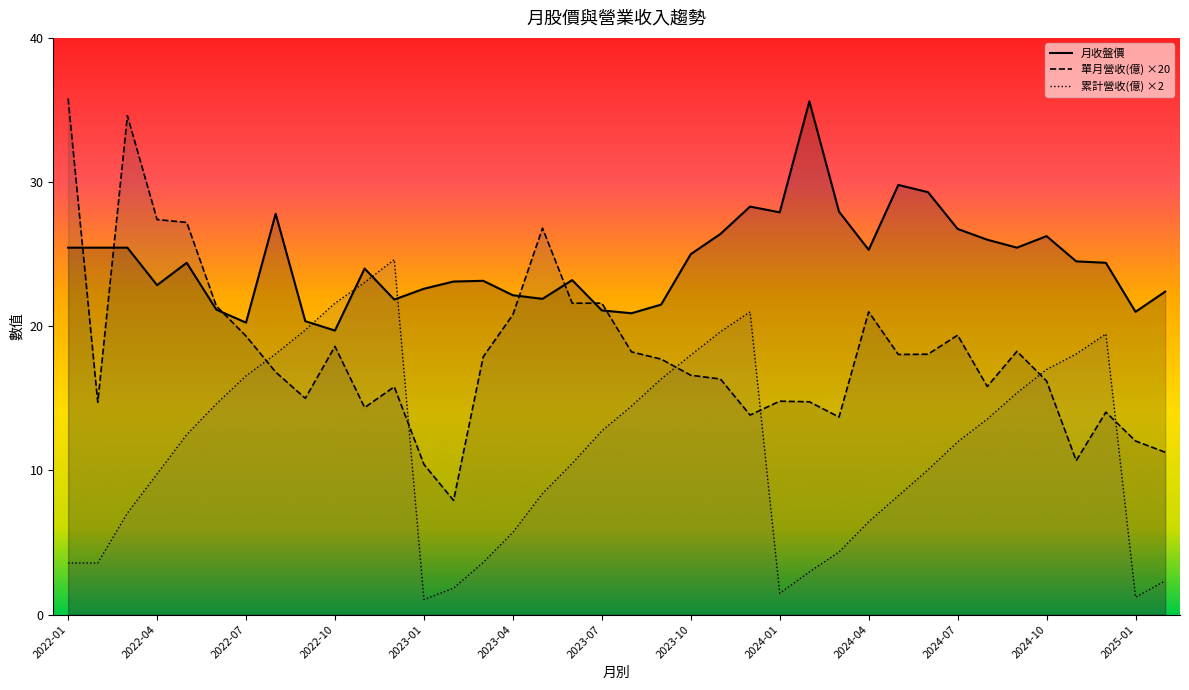

Where is the first local minimum for 月收盤價?

2022-04